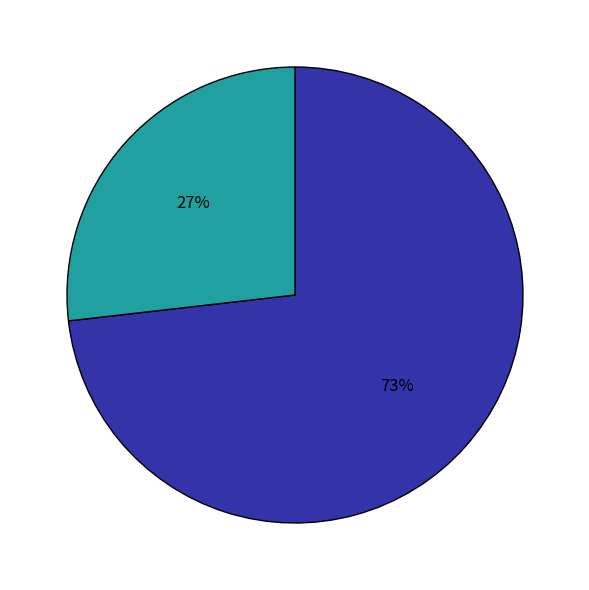

To the nearest percent, what is the difference between the largest and smallest slice percentages?

46%